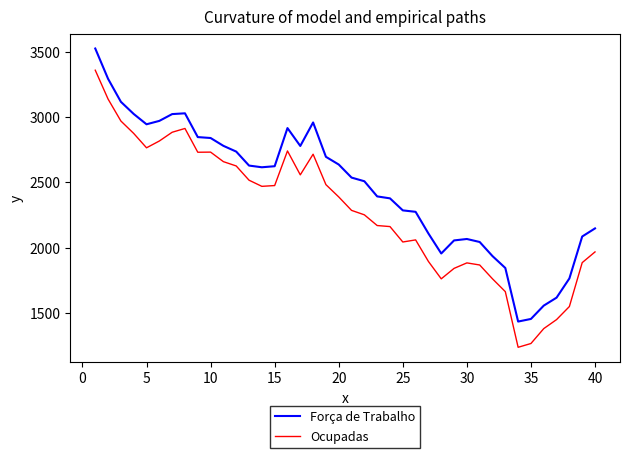

True or false: Ocupadas and Força de Trabalho cross at least once.

False